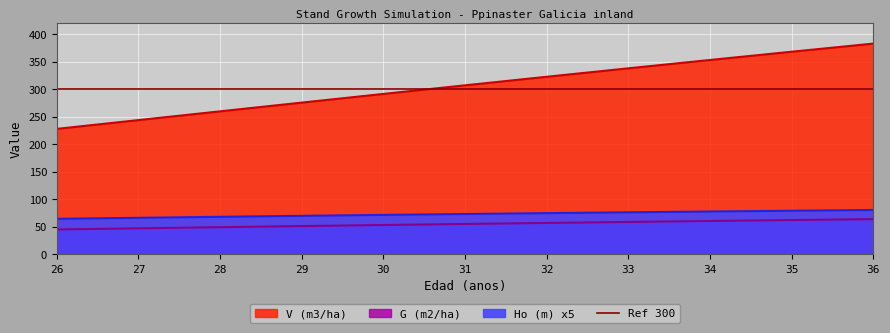

At which label is V (m3/ha) closest to 305?

31